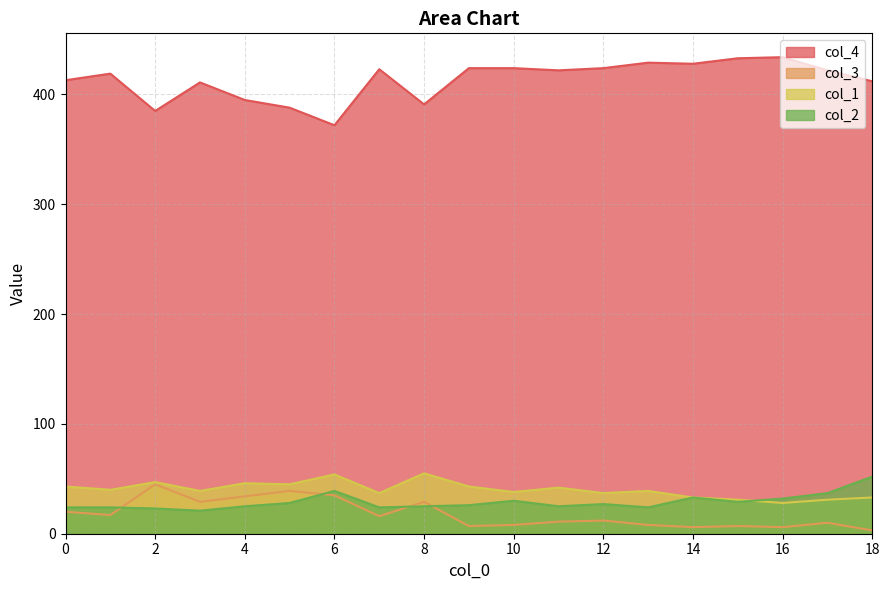

At which category does col_4 reach its first local peak?

1